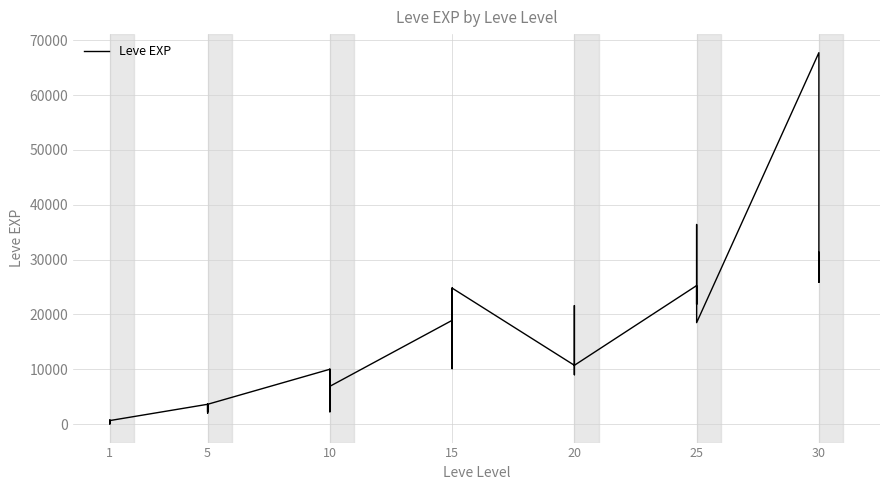

Where is the first local minimum?

1